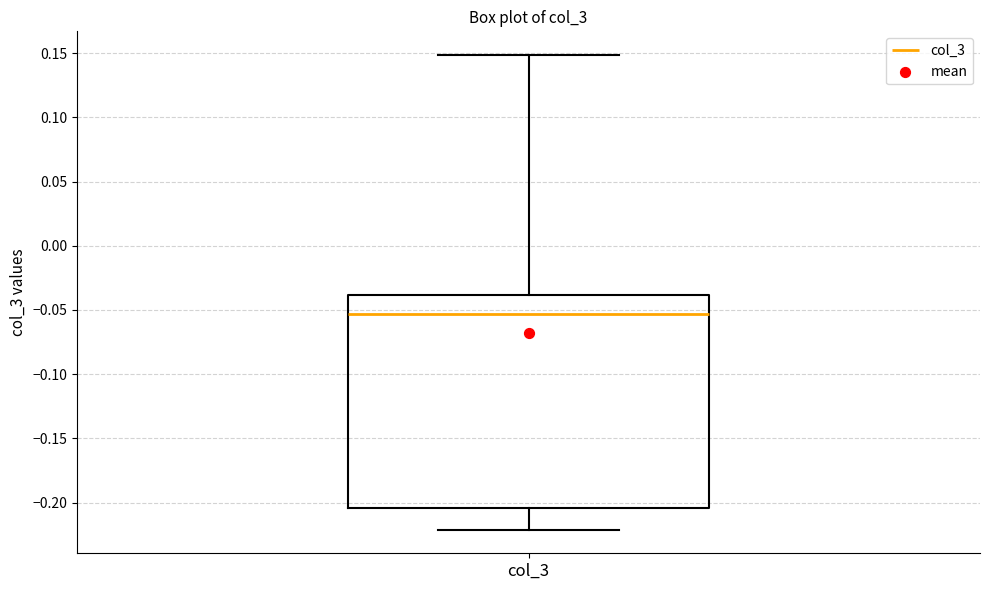

Transcribe this box plot: give where the median line is, the range the box spans, and where the two whiskers end, as read against the y-axis. The values are not printed on the chart, so give them approximately, as read against the axis.

median -0.055, box -0.205 to -0.040, whiskers -0.220 to 0.150